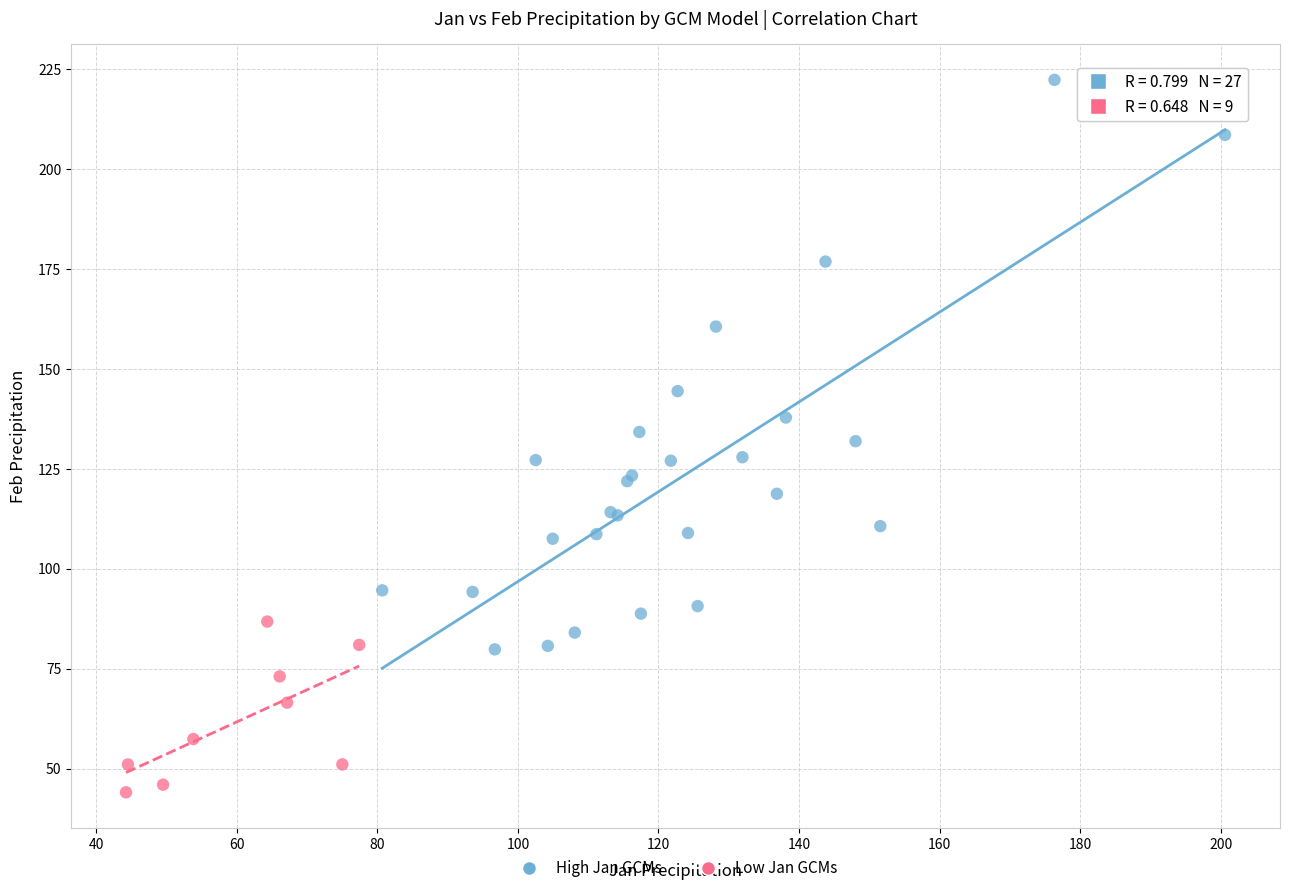

Which series reaches the maximum Y coordinate?

High Jan GCMs